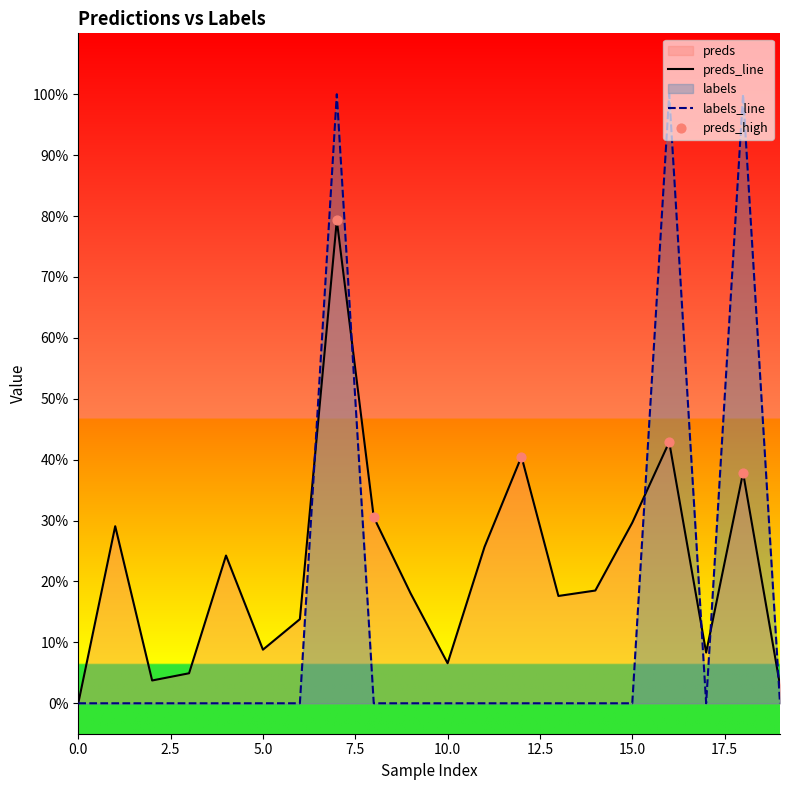

Is the value of labels at 11 greater than the value of preds at 12.5?

No